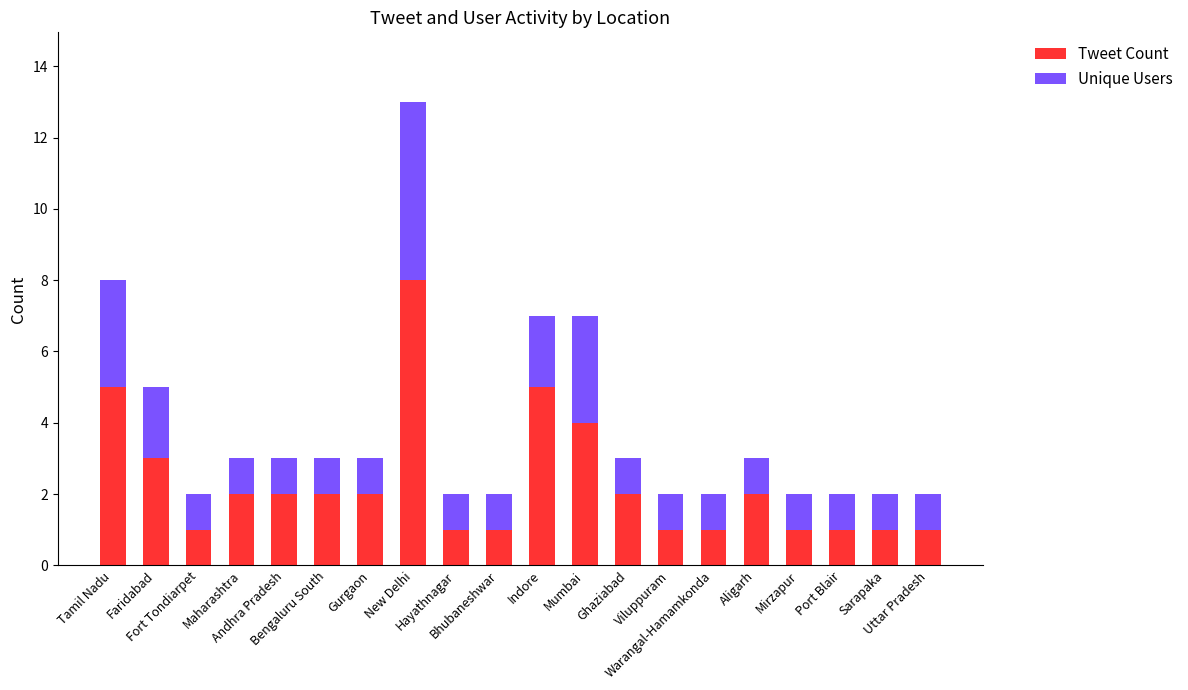

What is the maximum value for Tweet Count?

8